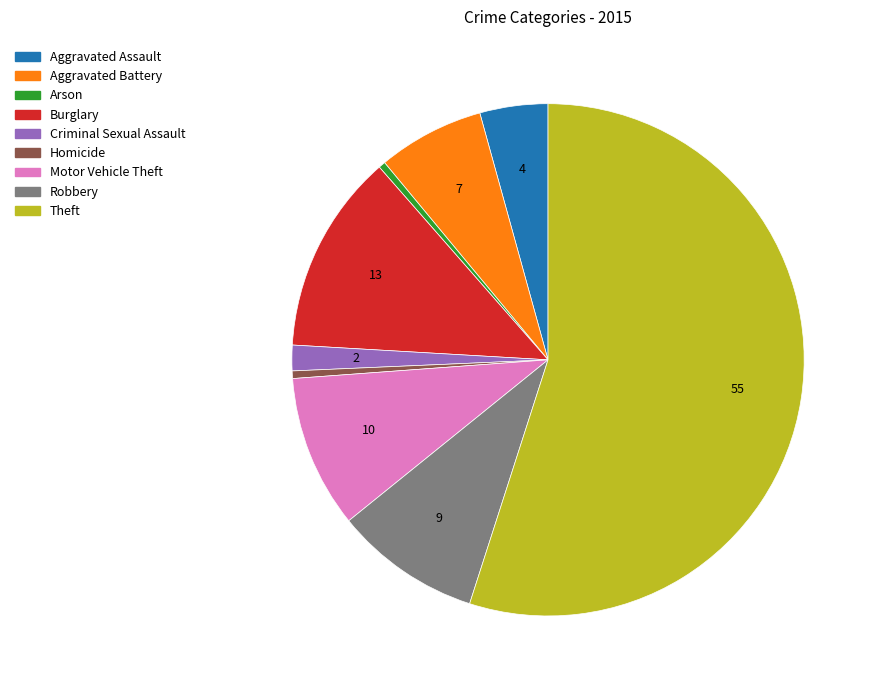

Do Aggravated Battery and Motor Vehicle Theft together represent more than half of the pie?

No